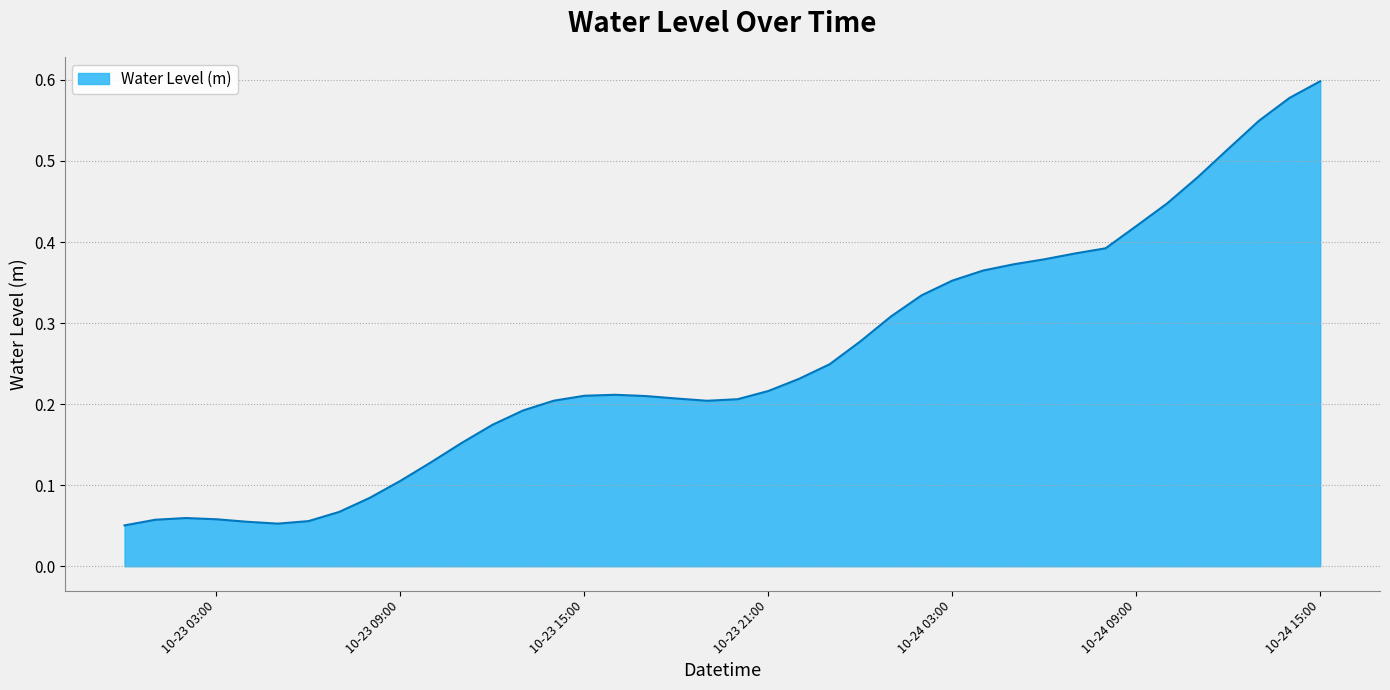

Does the chart have visible grid lines?

Yes